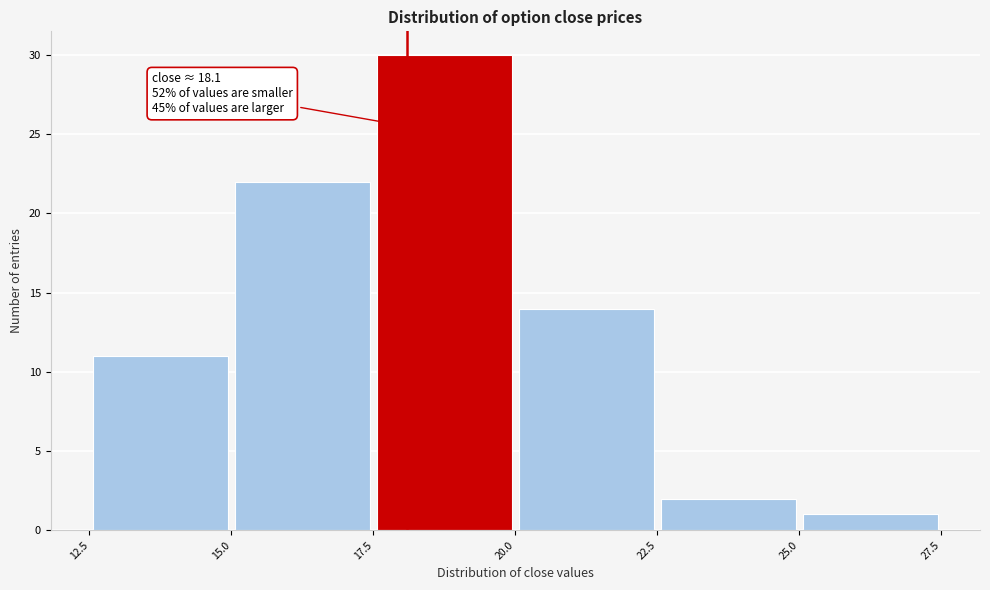

Which range on the x-axis has the tallest bar?

17.5 to 20.0